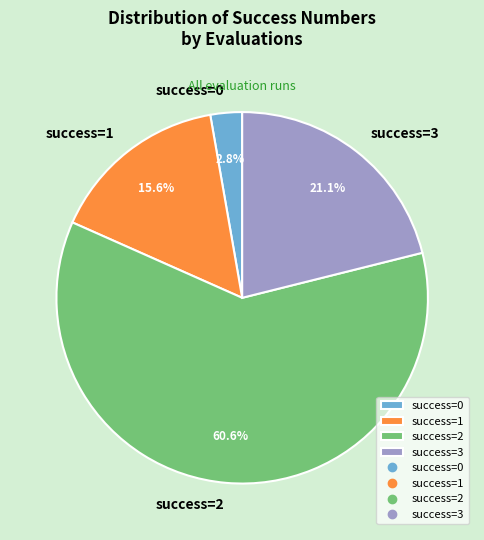

Which has a higher value, success=2 or success=1?

success=2